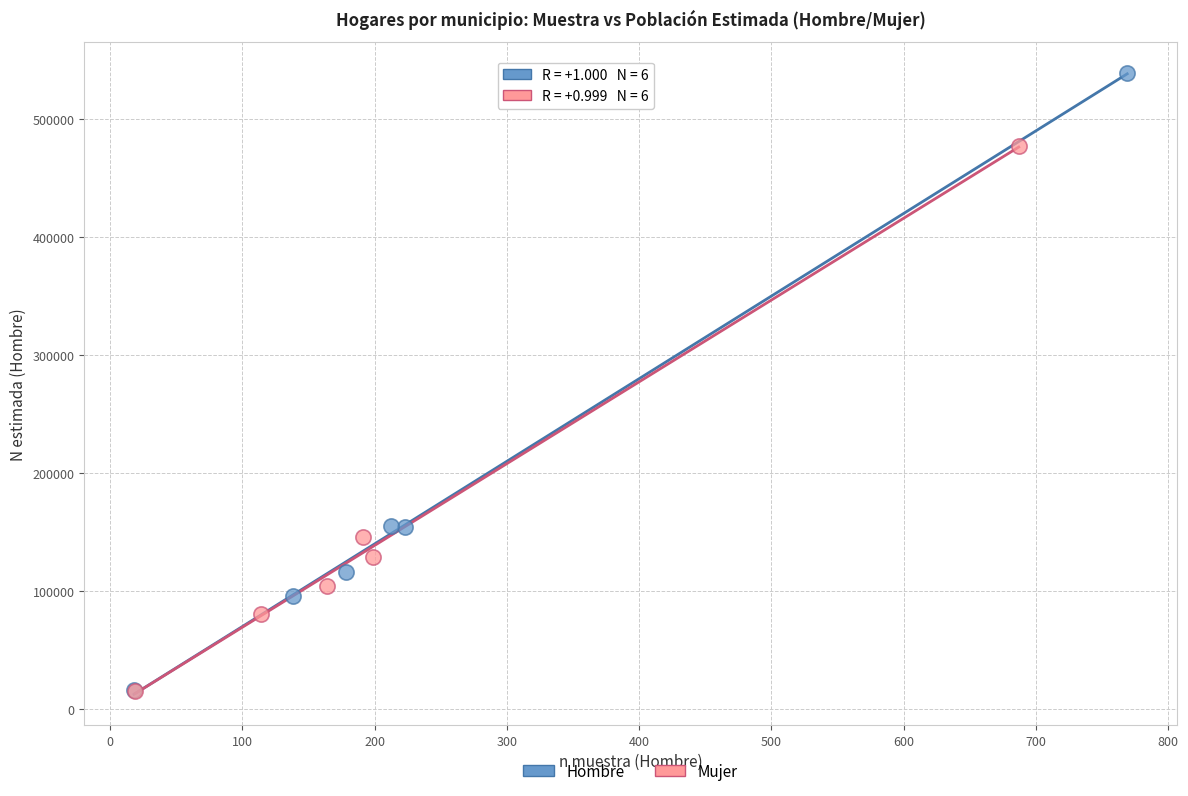

Which series reaches the maximum Y coordinate?

Hombre